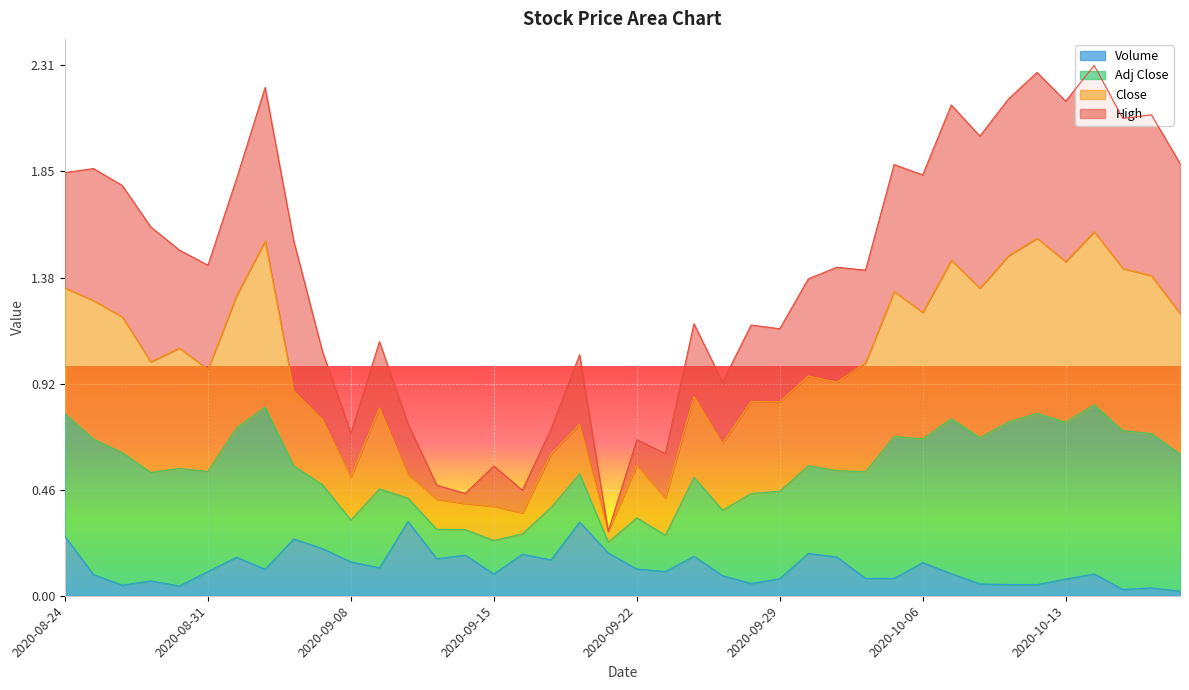

True or false: Volume and Adj Close cross at least once.

False